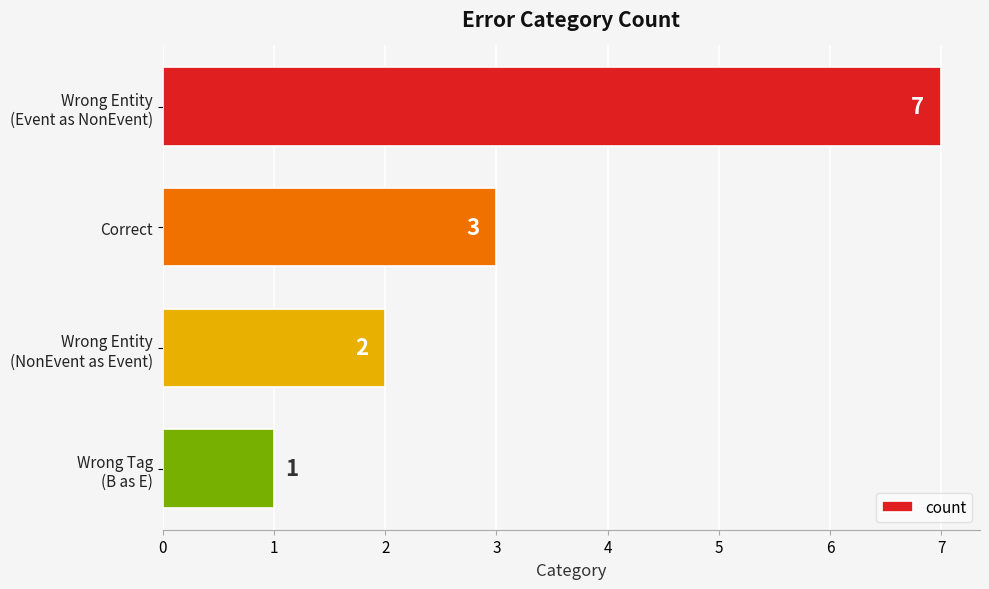

What is the label of the 3rd bar from the bottom?

Correct